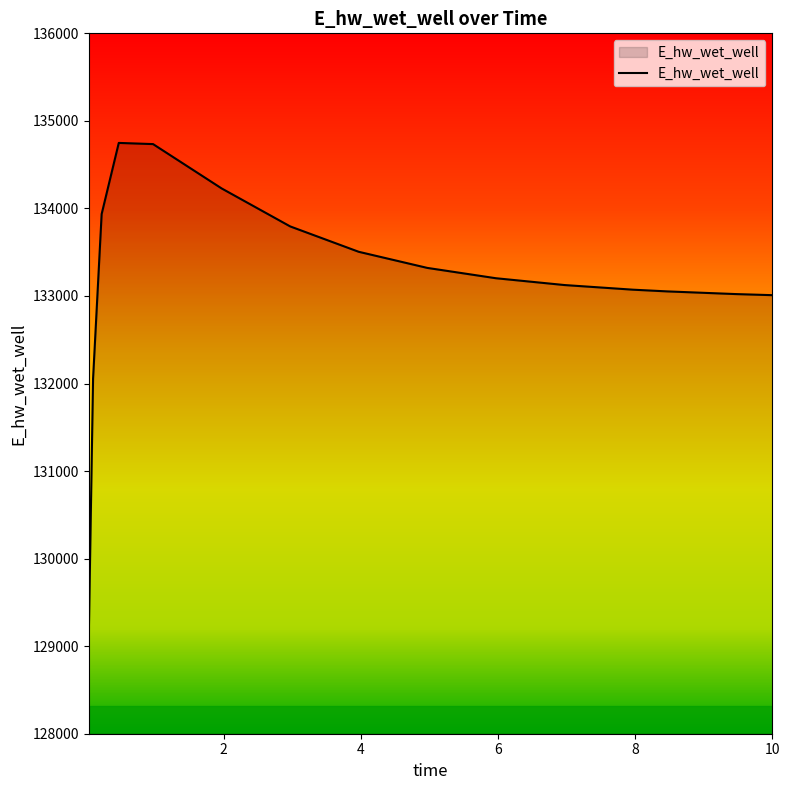

What is the difference between the maximum and minimum values?

5633.2